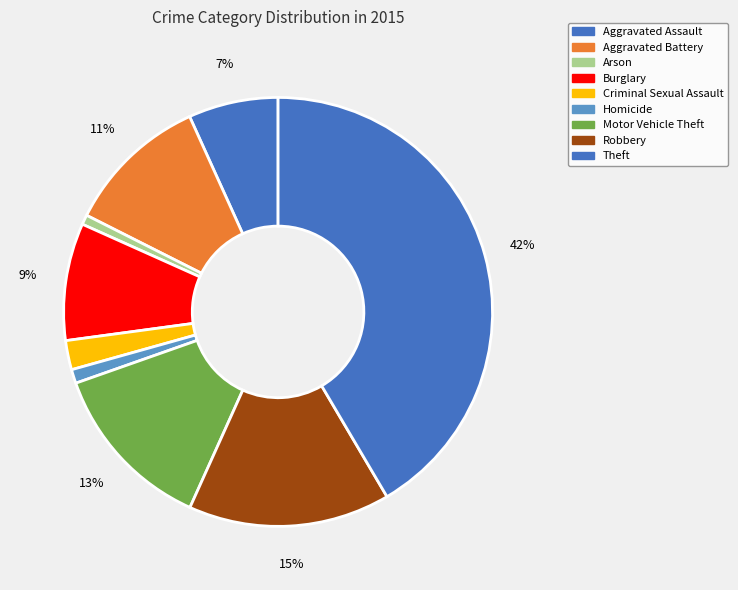

How many segments does this pie chart have?

9